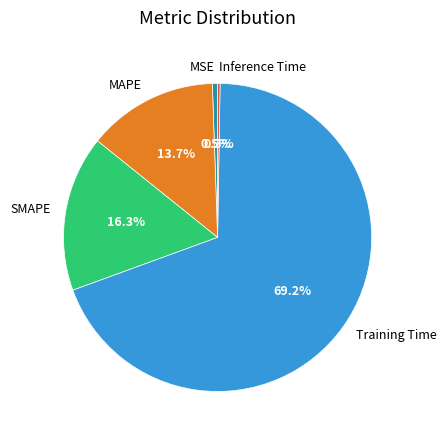

What is the largest slice in the pie chart?

Training Time